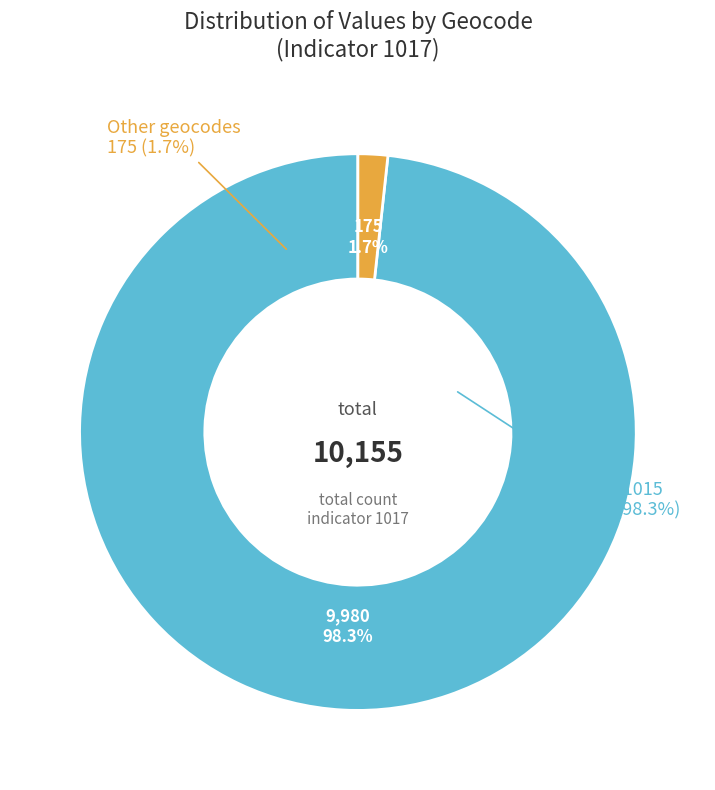

To the nearest percent, what is the combined percentage of geocd == 3 (value 29) and geocd == 4 (value 39)?

1%